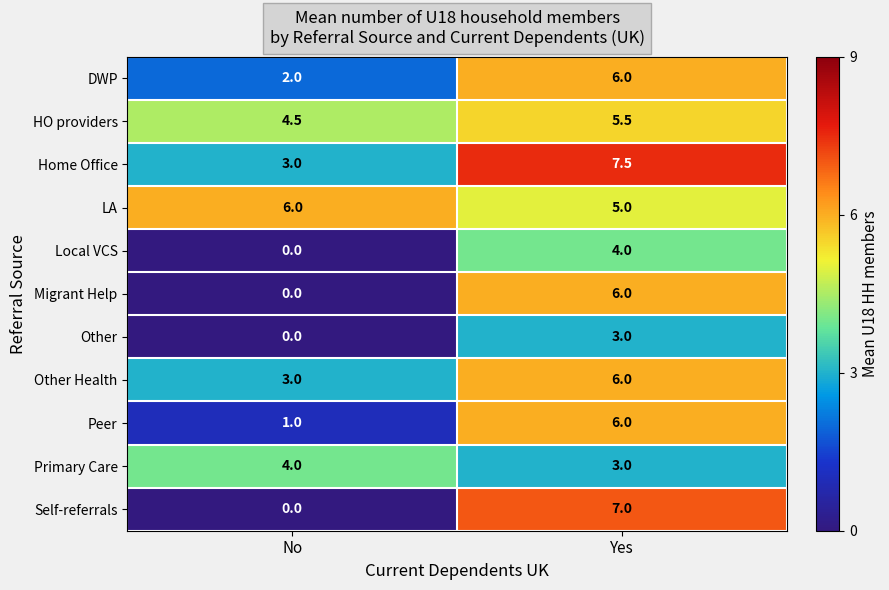

What value does the HO providers series have at No?

4.5